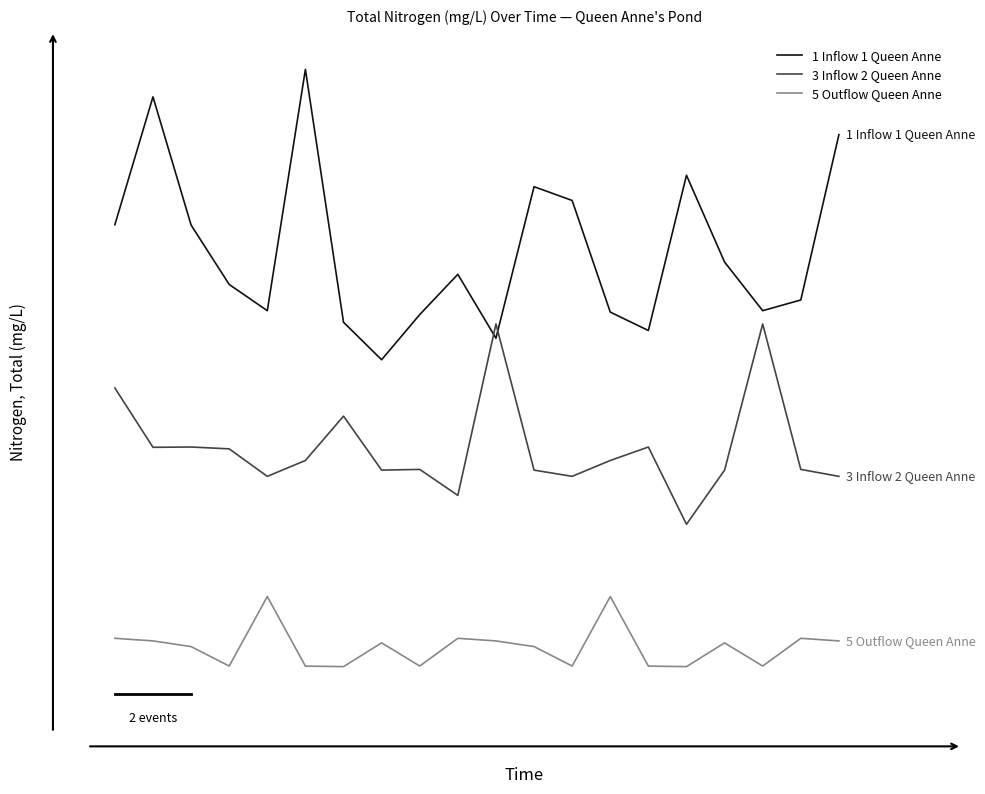

At which category is the sum across all series the highest?

1